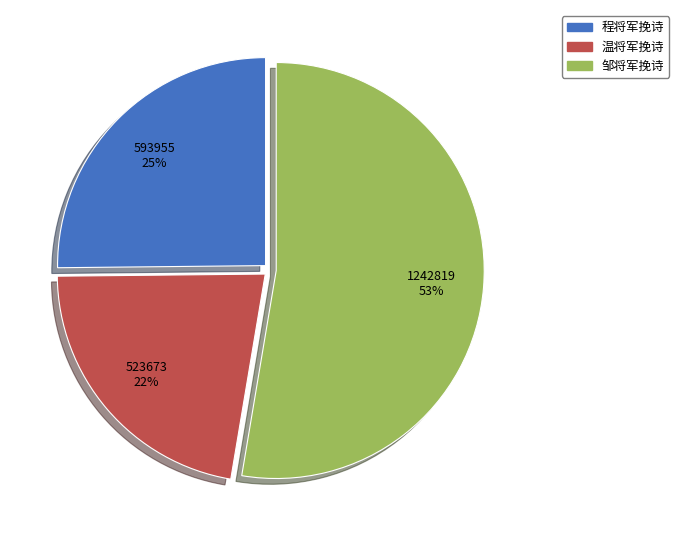

What is the smallest slice in the pie chart?

温将军挽诗